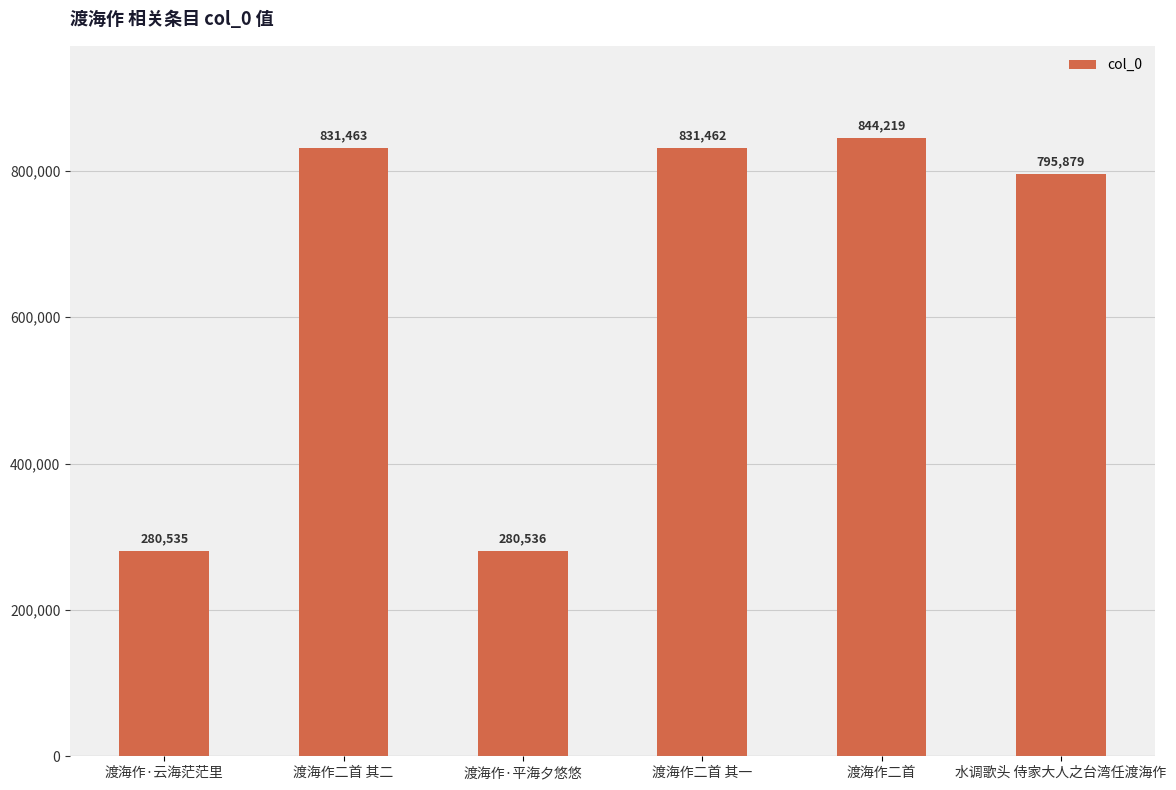

What is the label of the 5th bar from the left?

渡海作二首